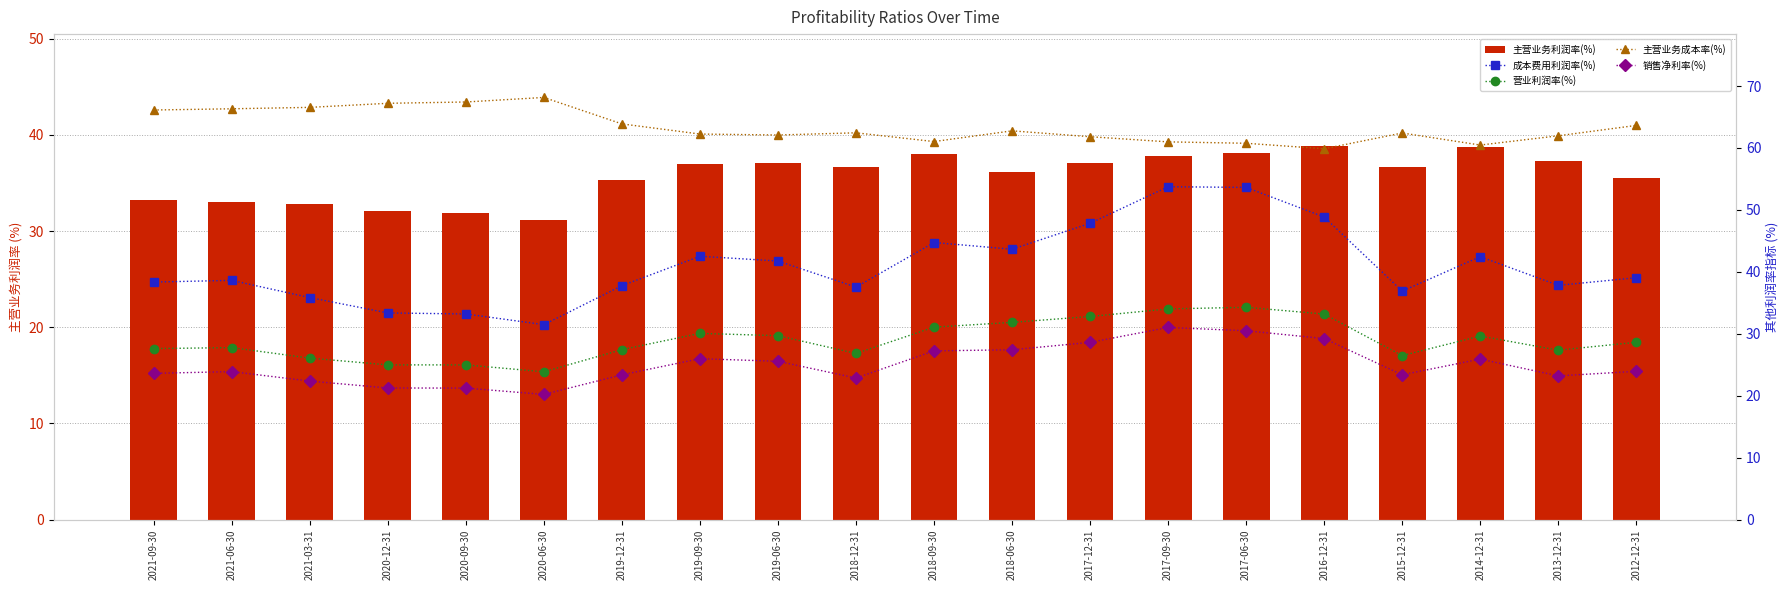

What is the difference between the maximum and minimum values in the 主营业务利润率(%) series?

7.7